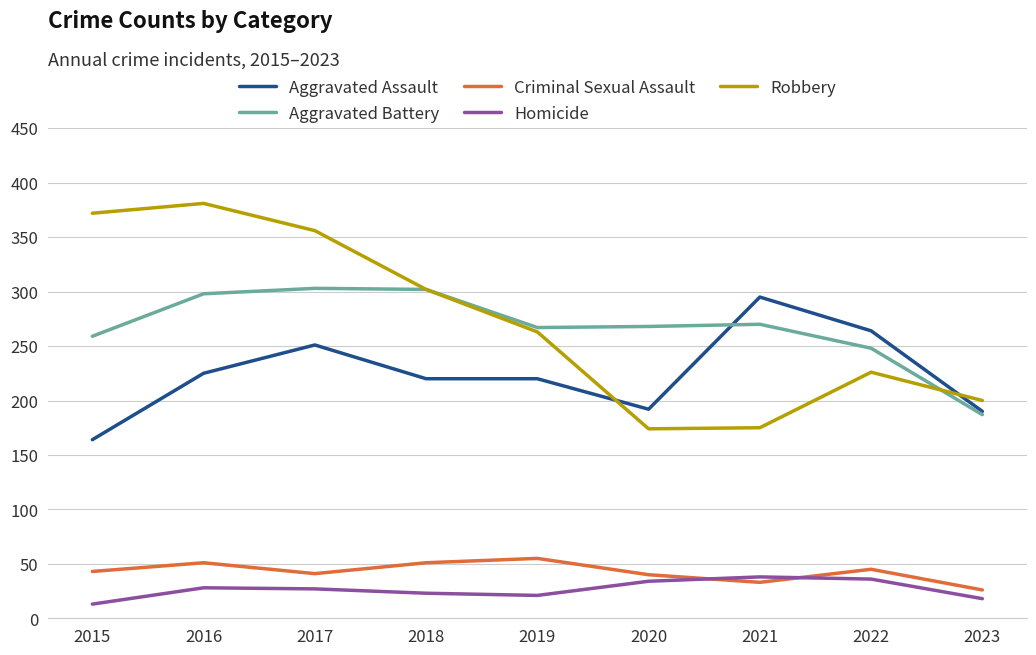

Is it true that Aggravated Assault equals 148 at 2018?

False